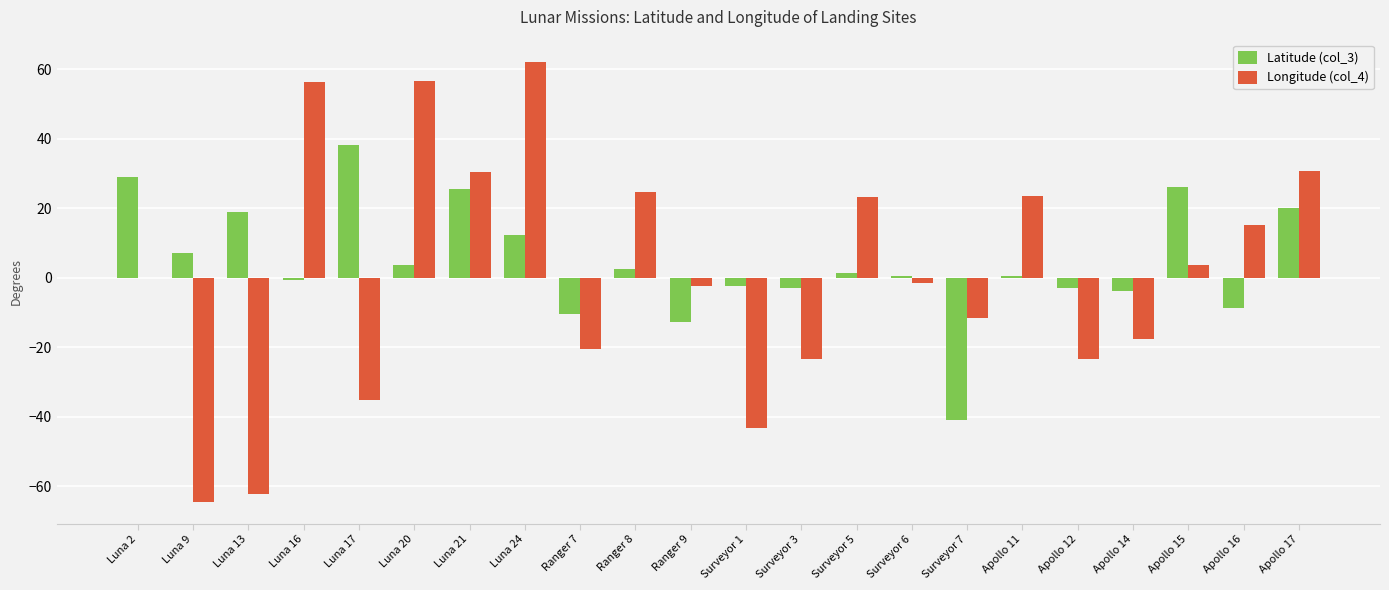

Is it true that Longitude (col_4) equals 100.9 at Luna 16?

False